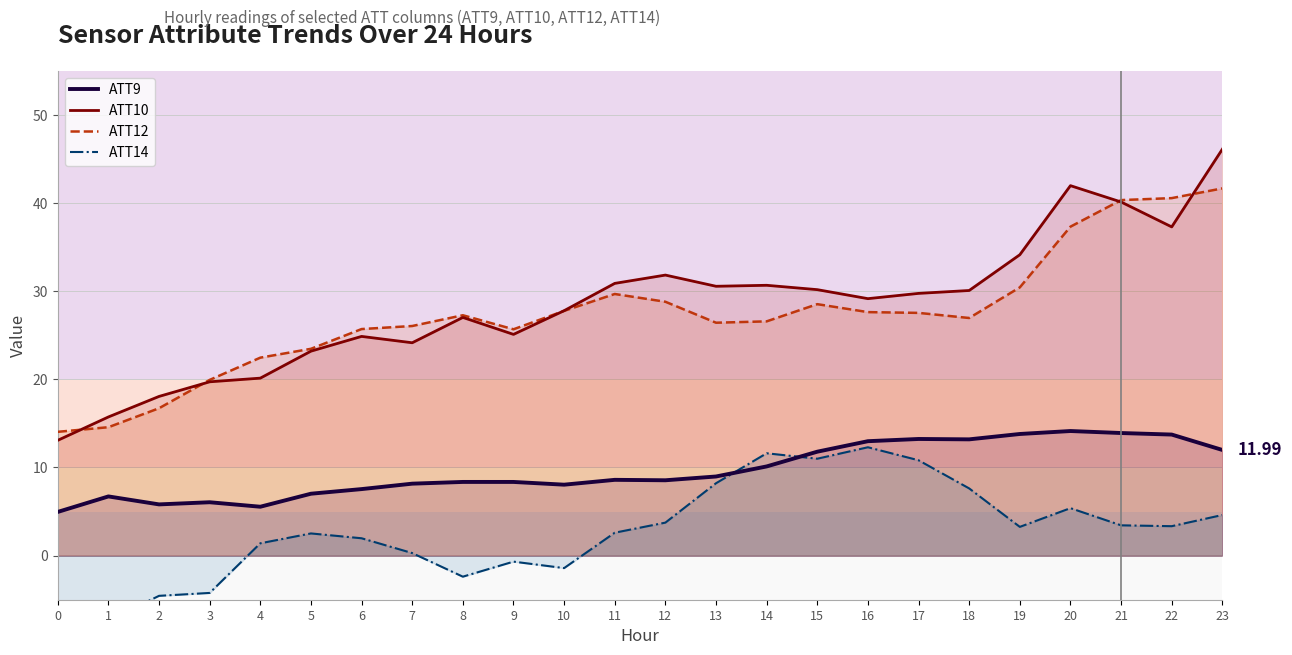

What is the value of the ATT14 point at the 2nd from the left?

-7.3